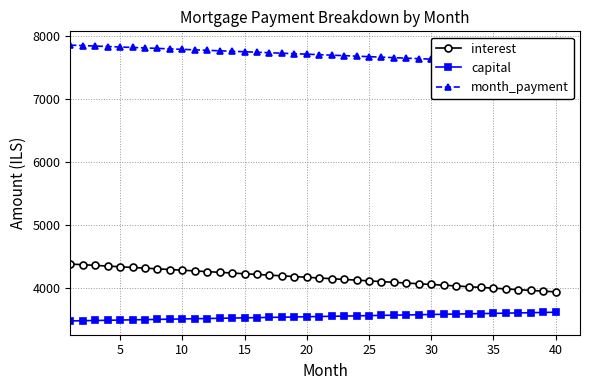

True or false: capital and month_payment cross at least once.

False